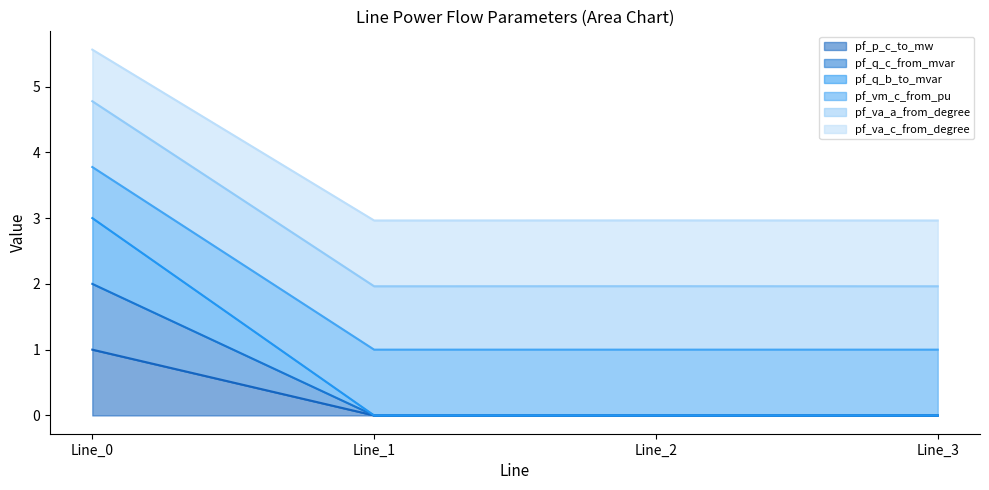

How many lines are shown in the chart?

6